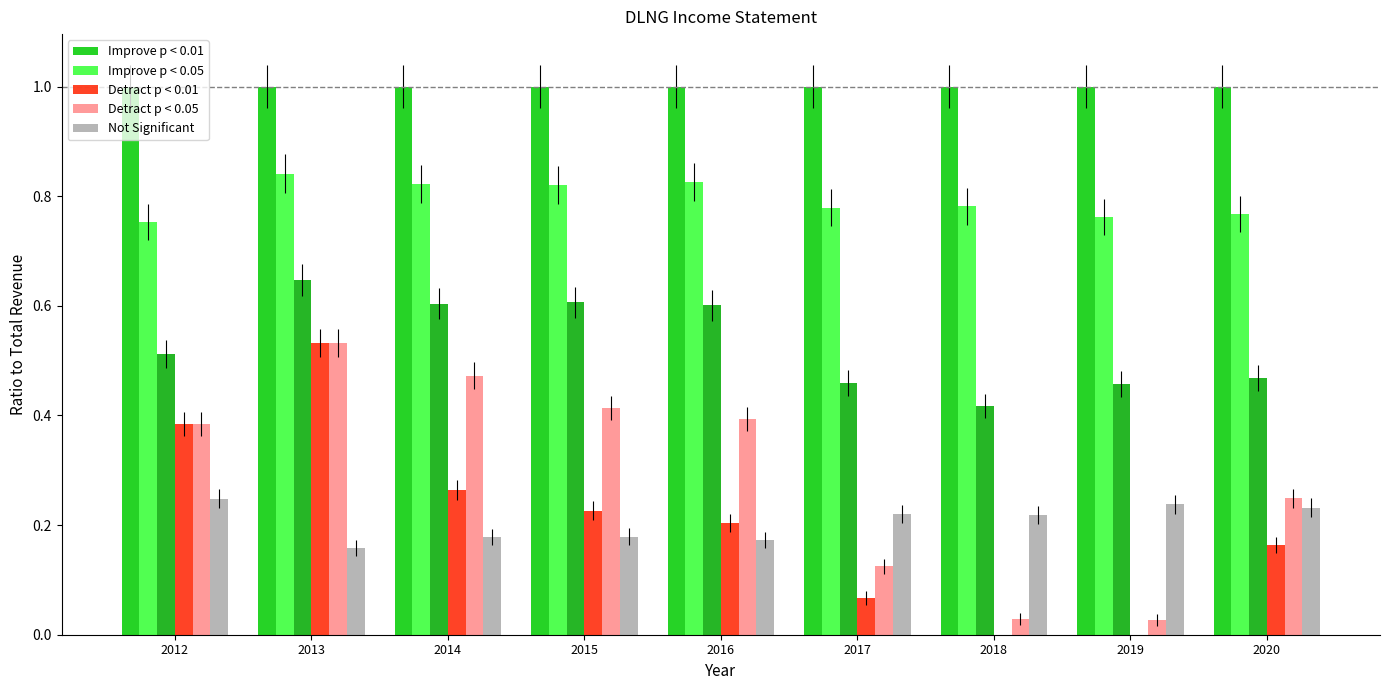

Between 2013 and 2016, which series saw the biggest shift?

Detract p < 0.01